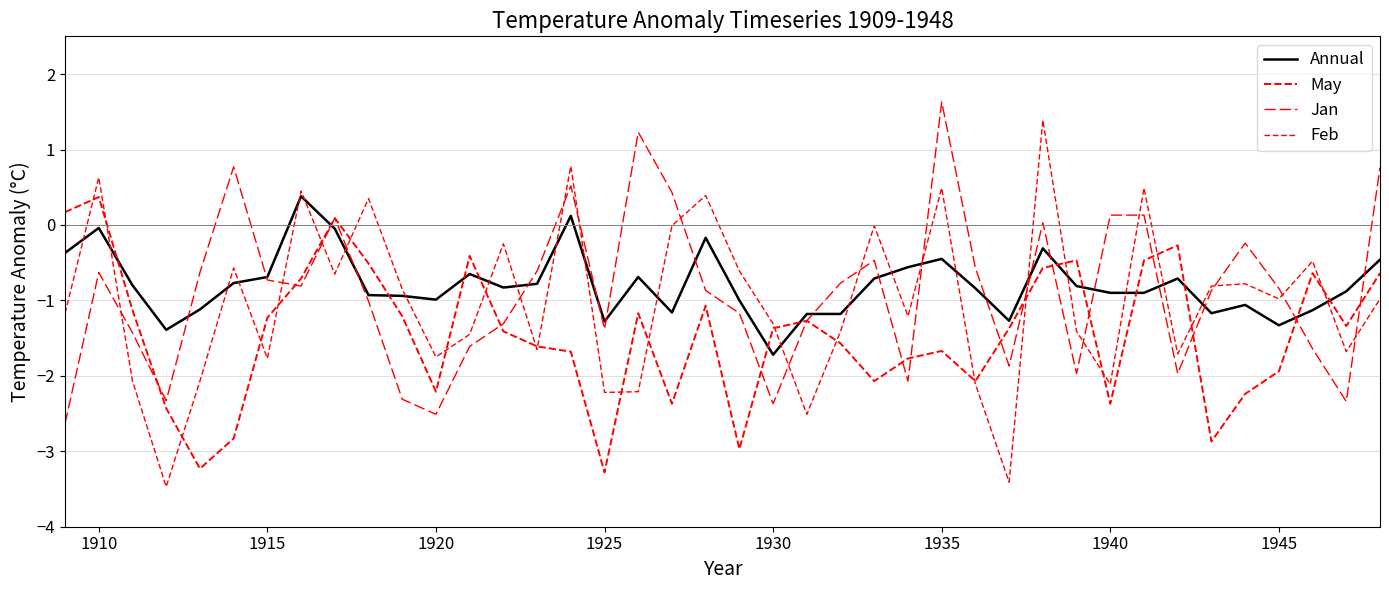

Does the chart display data point markers on the line(s)?

No